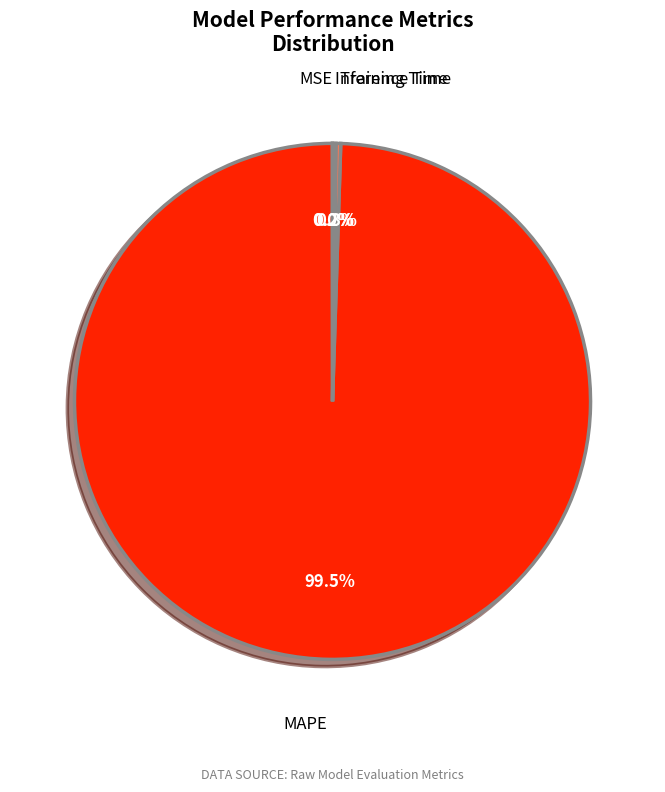

Which slice is the largest?

MAPE